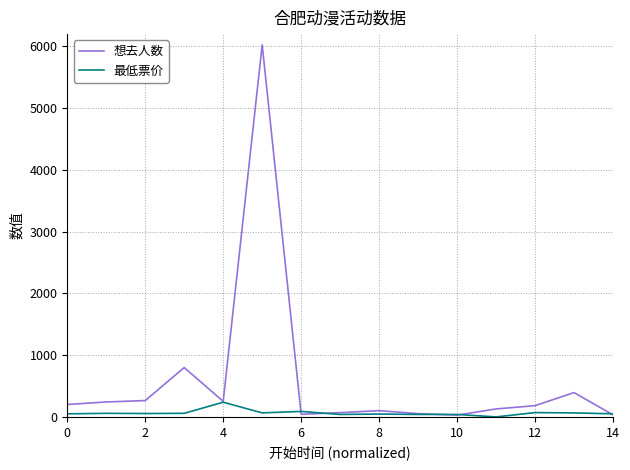

Which series has the largest range (max minus min)?

想去人数